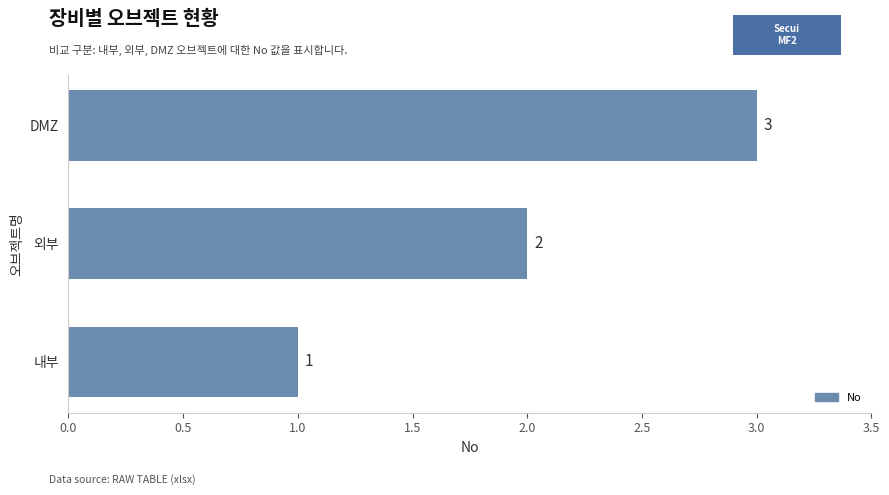

Rank the categories by value from lowest to highest.

내부, 외부, DMZ